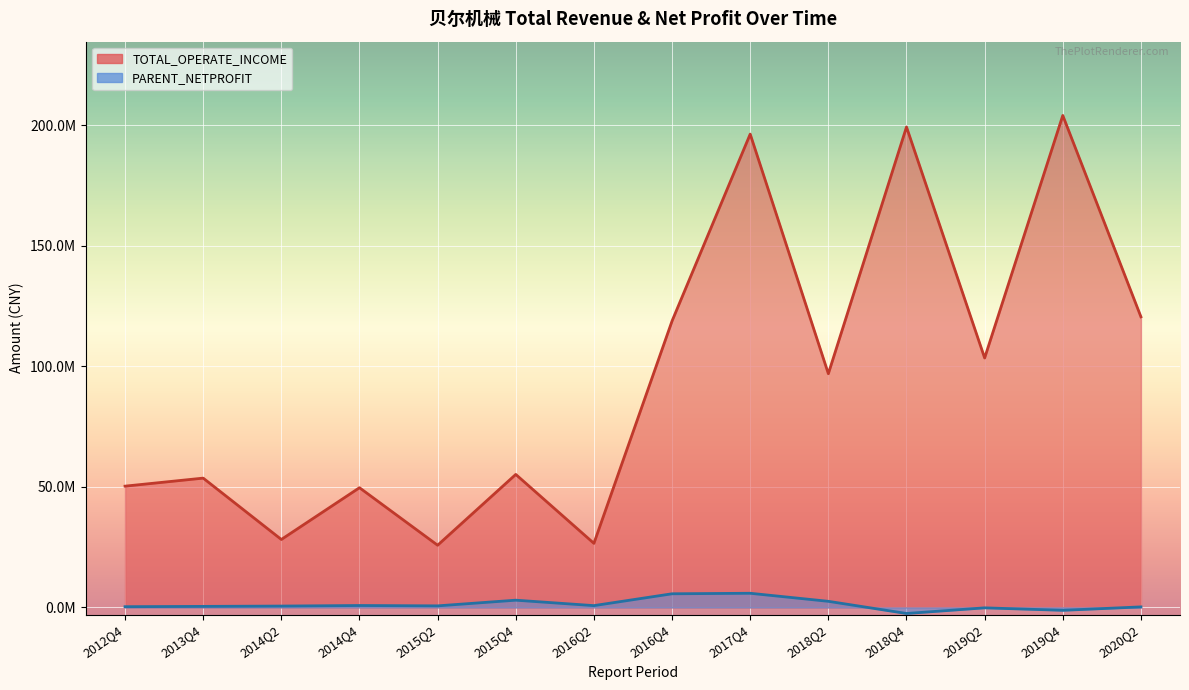

What is the average value of the TOTAL_OPERATE_INCOME series?

94753593.8